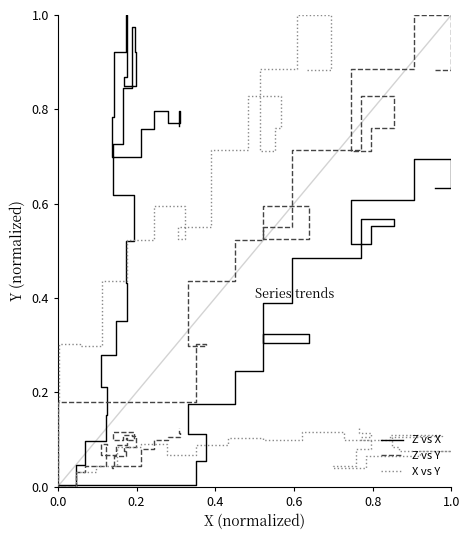

What is the average value of the Z vs X series?

0.5